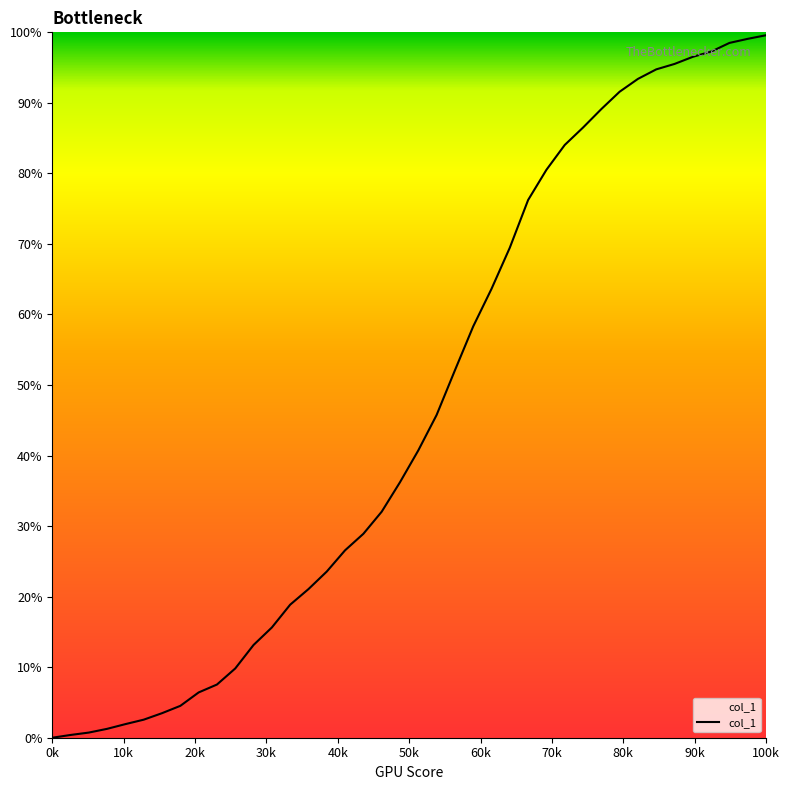

What is the maximum value shown in the chart?

99.6